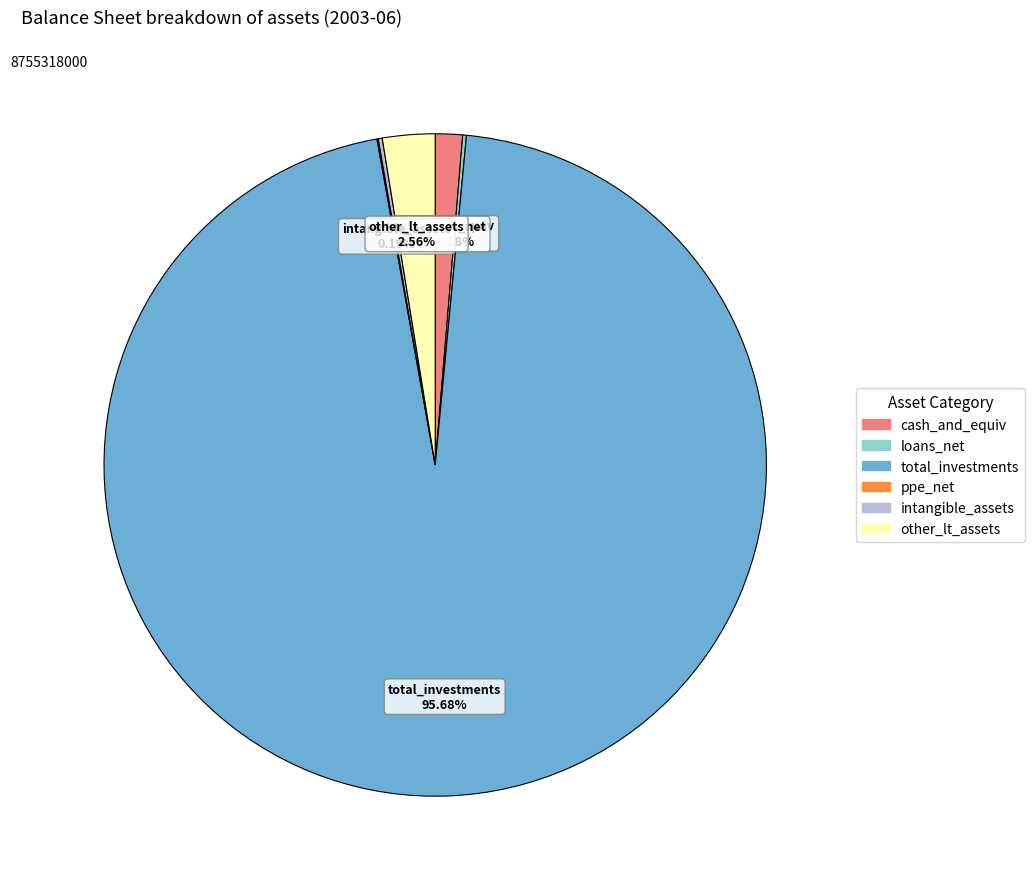

Is there a majority slice in this chart?

Yes